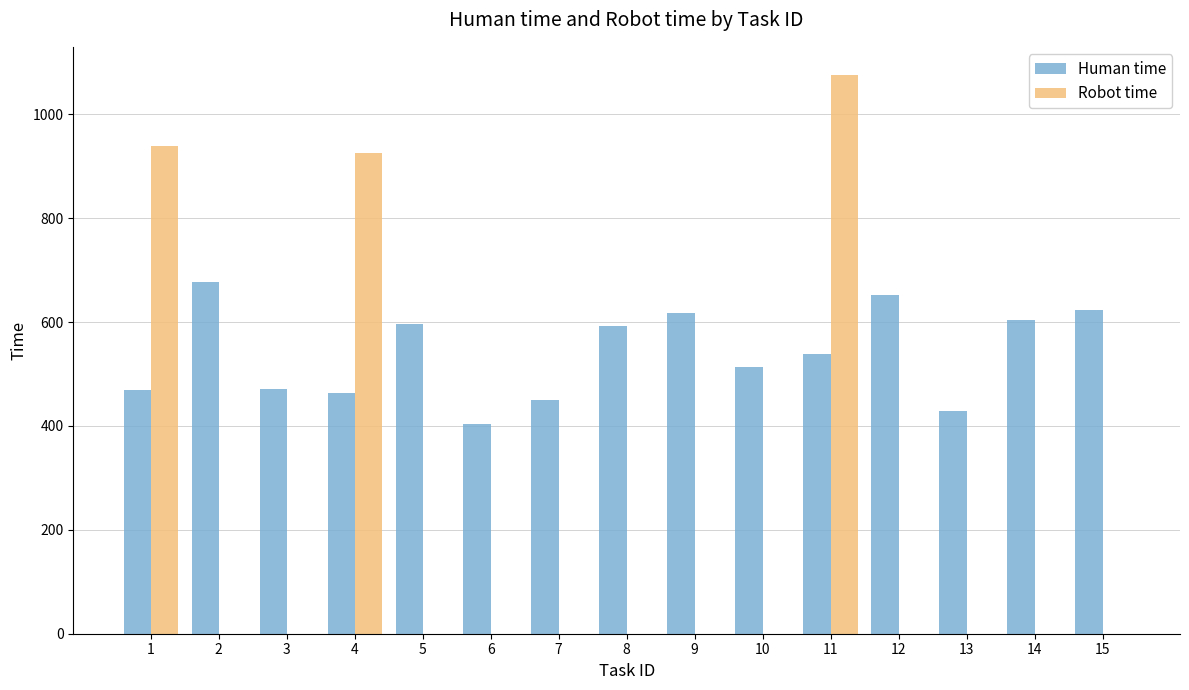

What is the highest value of the Human time series?

678